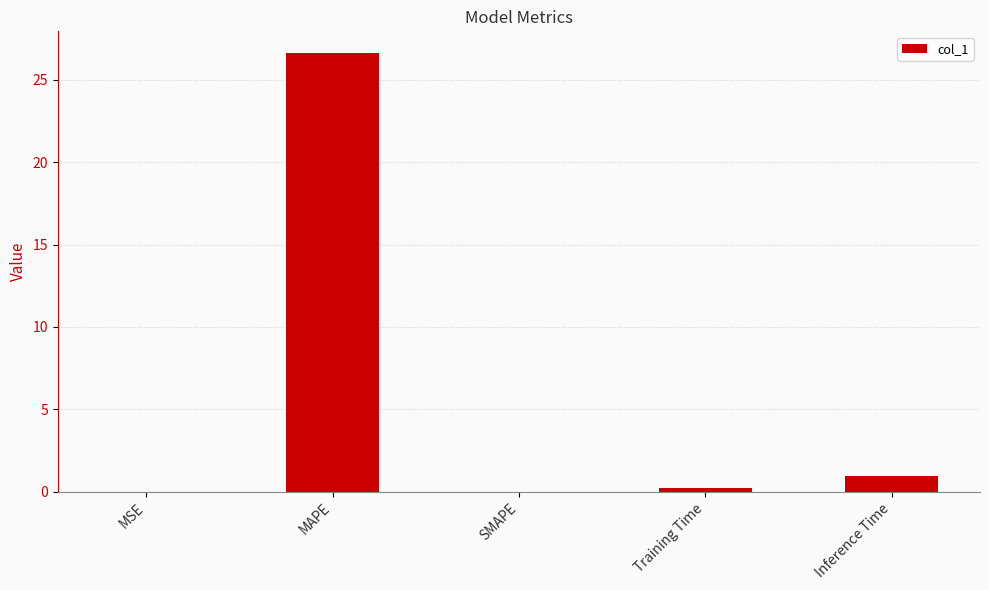

What is the sum of the values at SMAPE and MAPE?

26.6